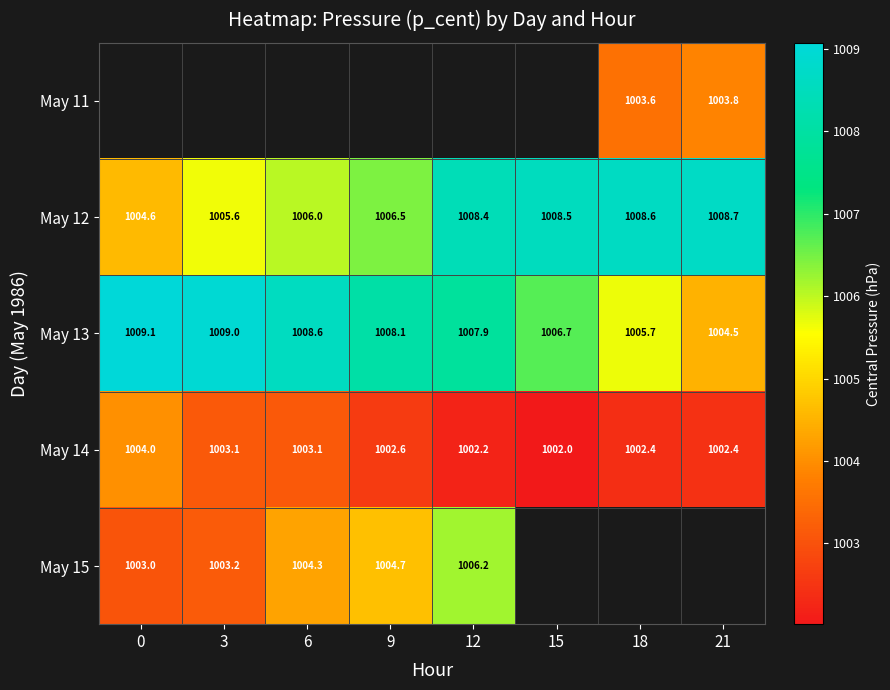

Is it true that Day 15 equals 6.8 at 18?

False